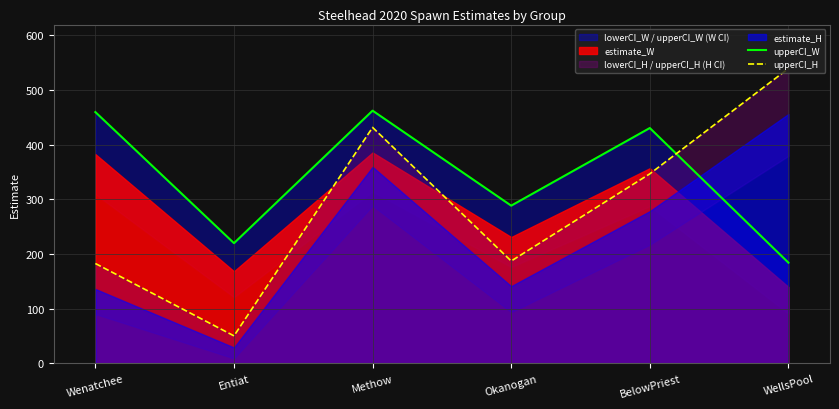

Which series ends up on top after the final intersection of upperCI_W and upperCI_H?

upperCI_H